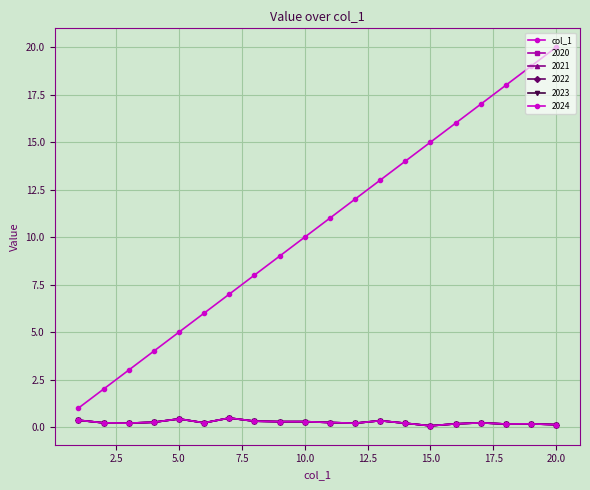

Is this an area chart (filled region under the line)?

No